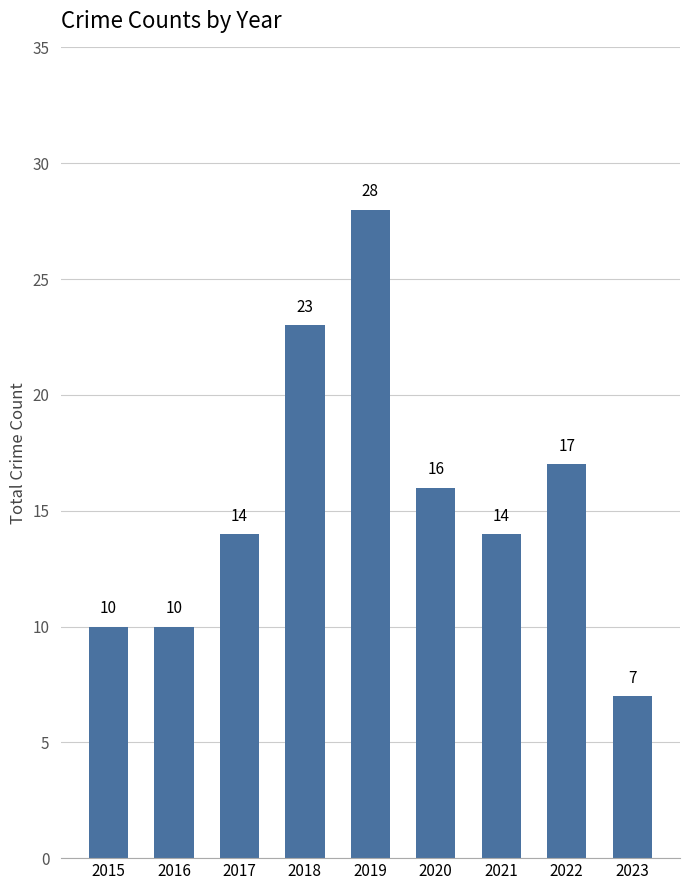

The value at 2020 is 6. True or false?

False